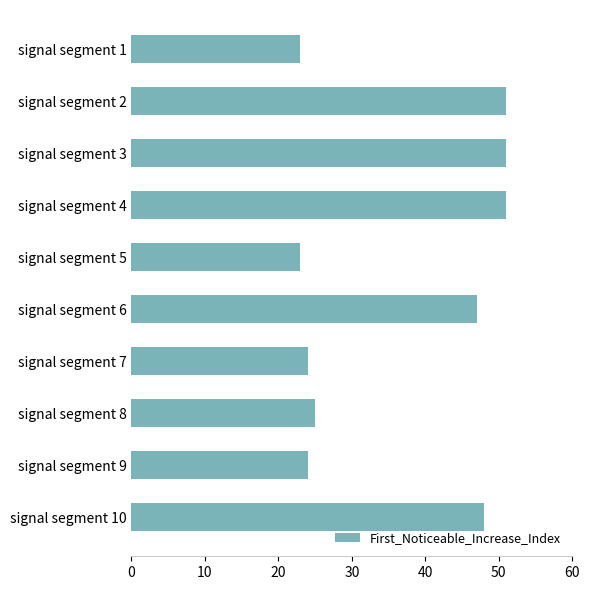

What is the value of the 2nd bar from the top?

51